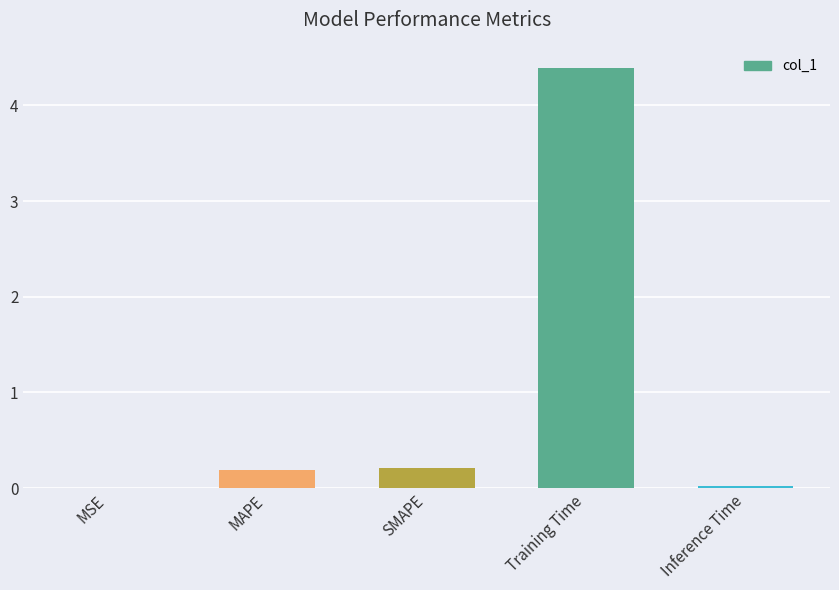

What is the sum of the values at MAPE and SMAPE?

0.4